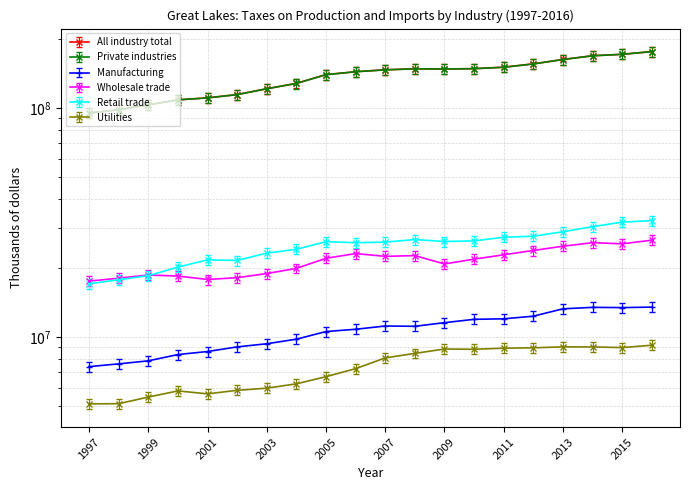

Where does the All industry total series first go above 153935570?

2007